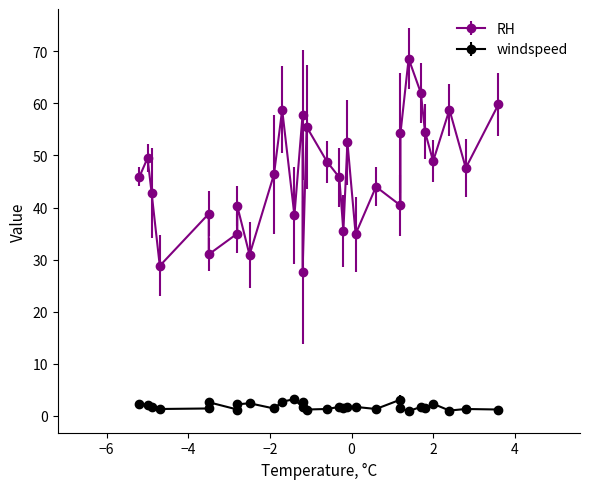

Rank the series by their maximum value, from lowest to highest.

windspeed, RH